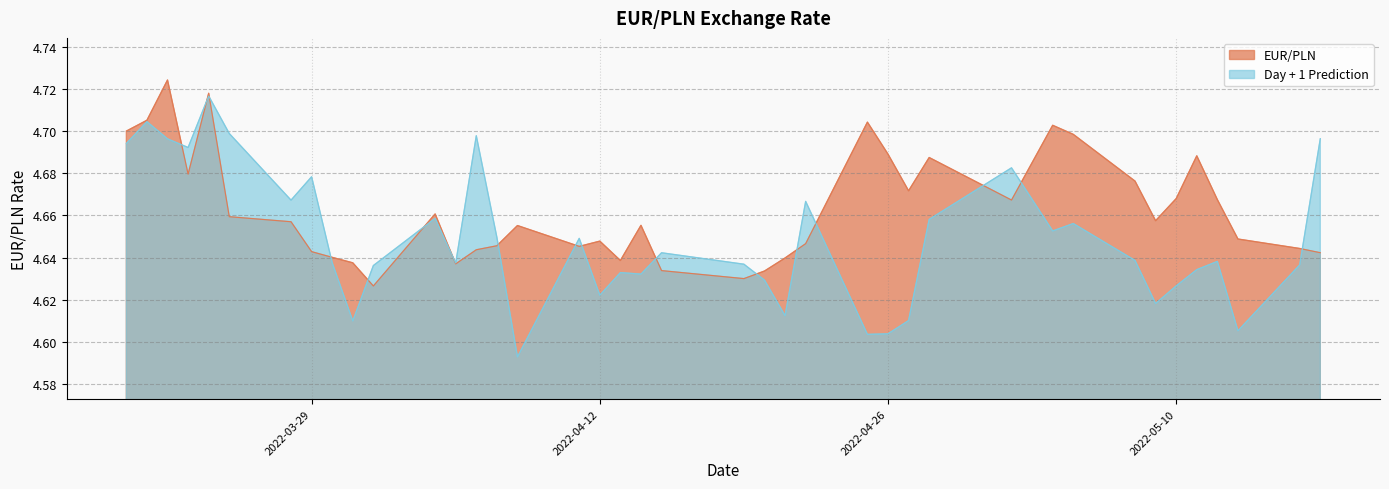

How many times do EUR/PLN and Day + 1 Prediction cross each other?

17